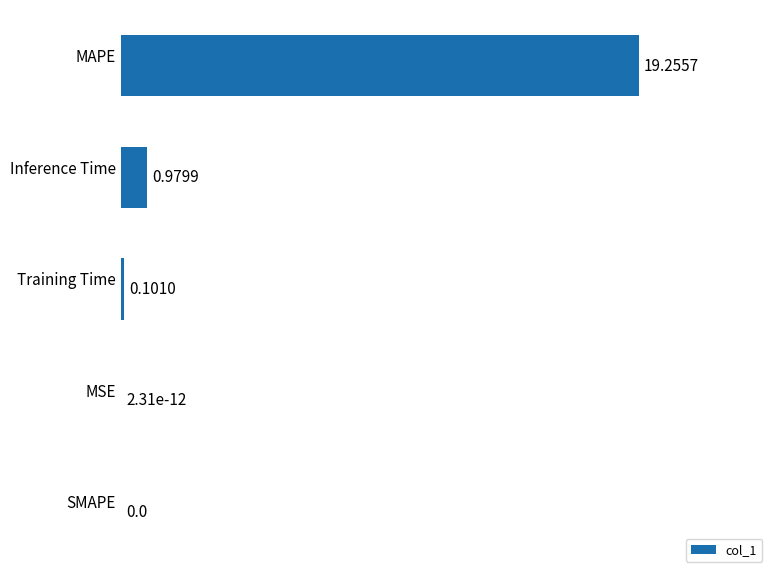

What is the sum of the values at Inference Time and Training Time?

1.1